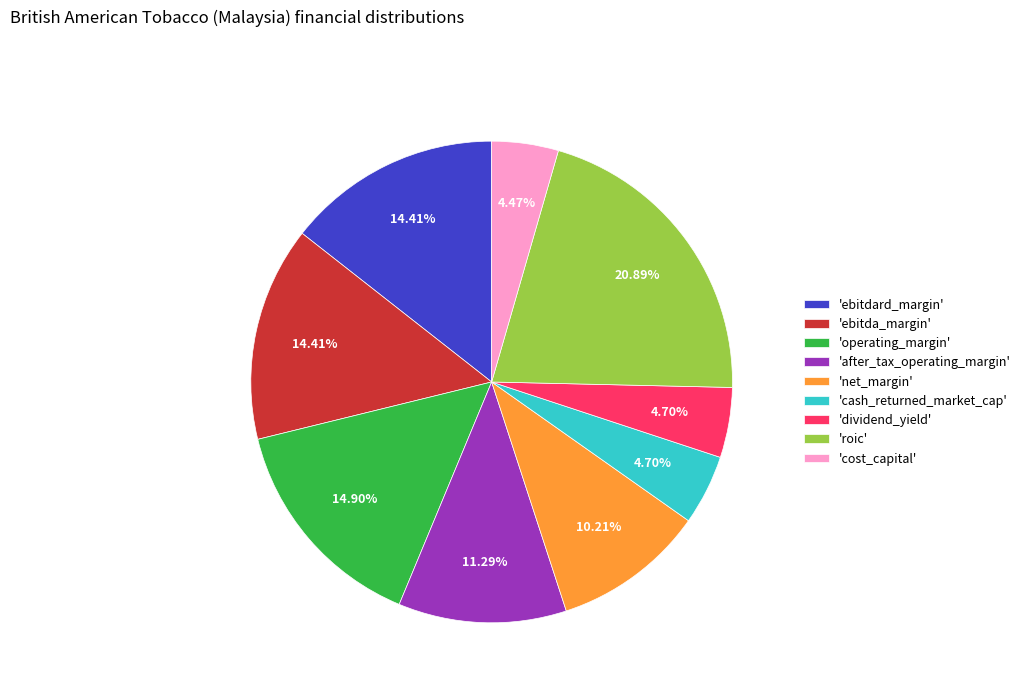

To the nearest percent, what is the difference between the largest and smallest slice percentages?

16%